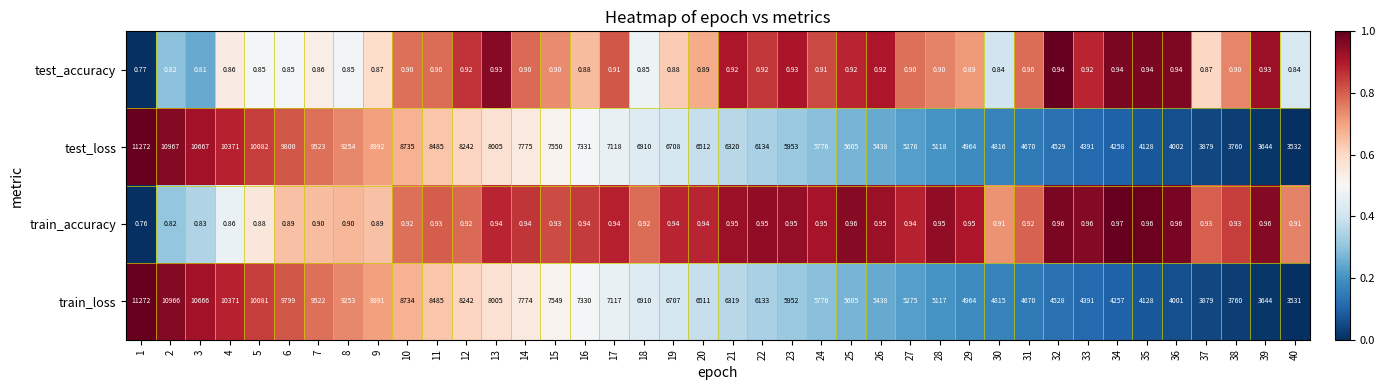

Which series has the largest range (max minus min)?

train_loss